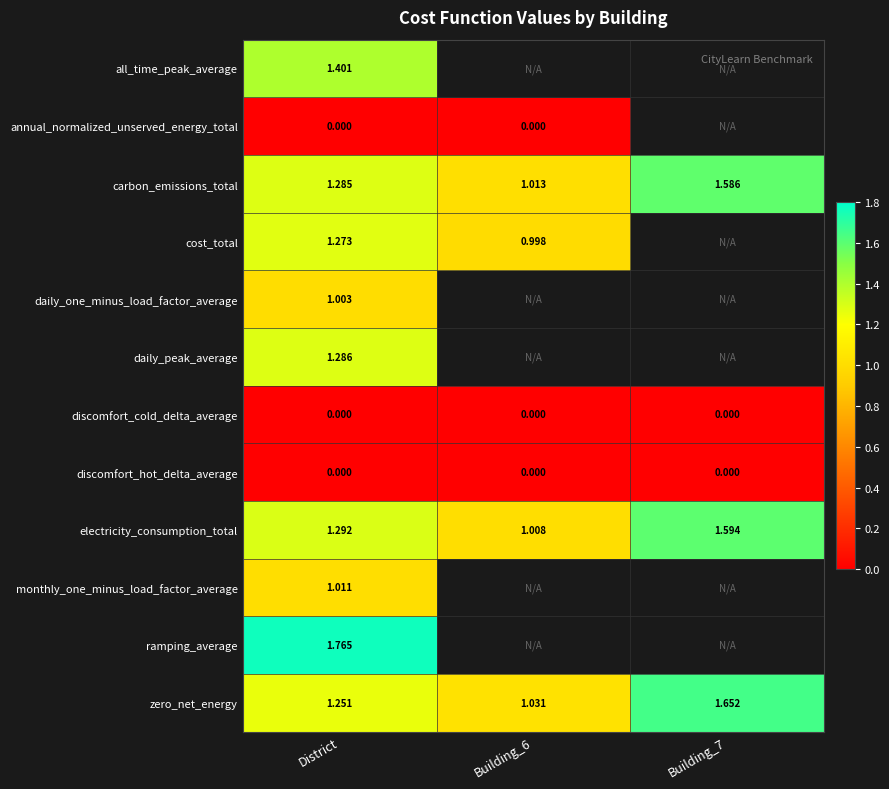

At which label is ramping_average closest to 1?

District